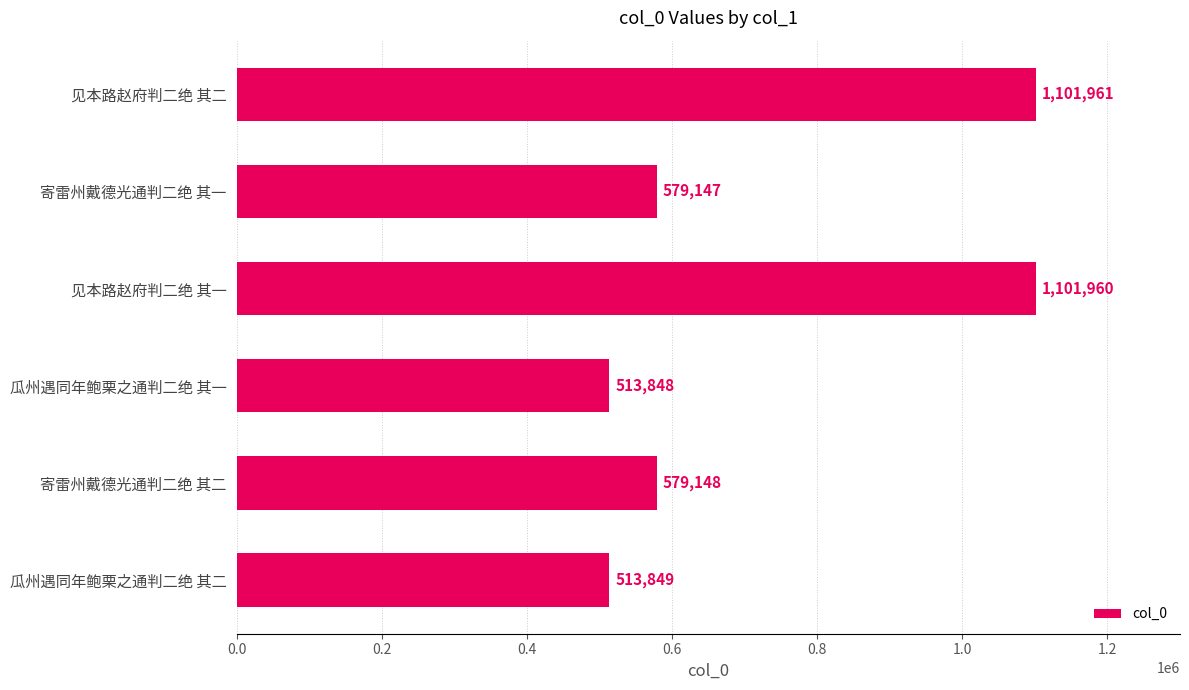

Rank the categories by value from lowest to highest.

瓜州遇同年鲍栗之通判二绝 其一, 瓜州遇同年鲍栗之通判二绝 其二, 寄雷州戴德光通判二绝 其一, 寄雷州戴德光通判二绝 其二, 见本路赵府判二绝 其一, 见本路赵府判二绝 其二